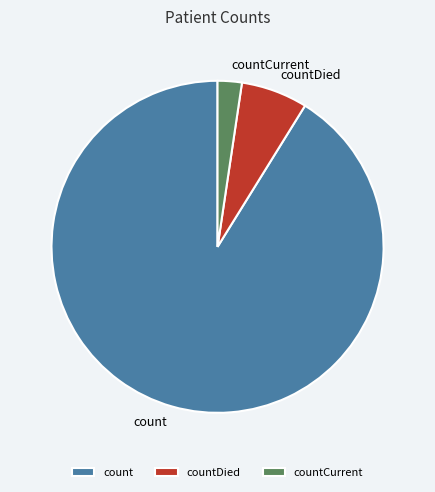

Rank the categories by value from lowest to highest.

countCurrent, countDied, count